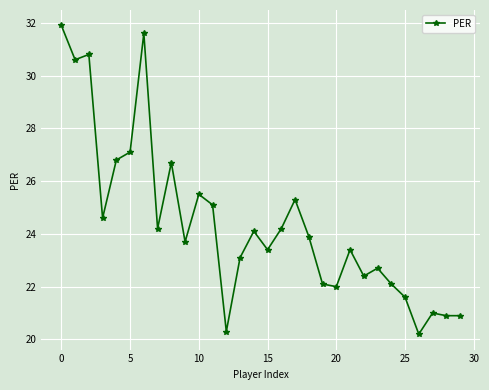

How many data points are above 23?

19